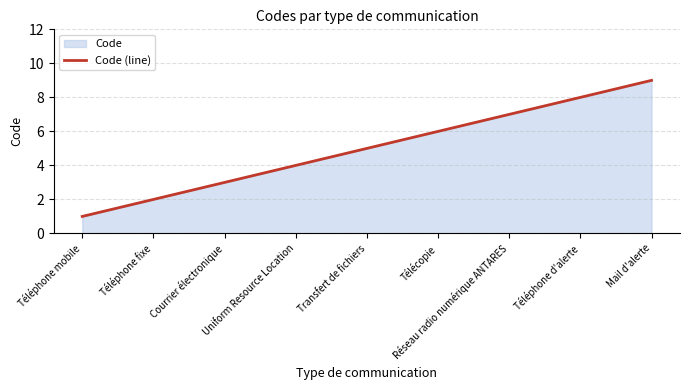

What position from the left is Uniform Resource Location?

4